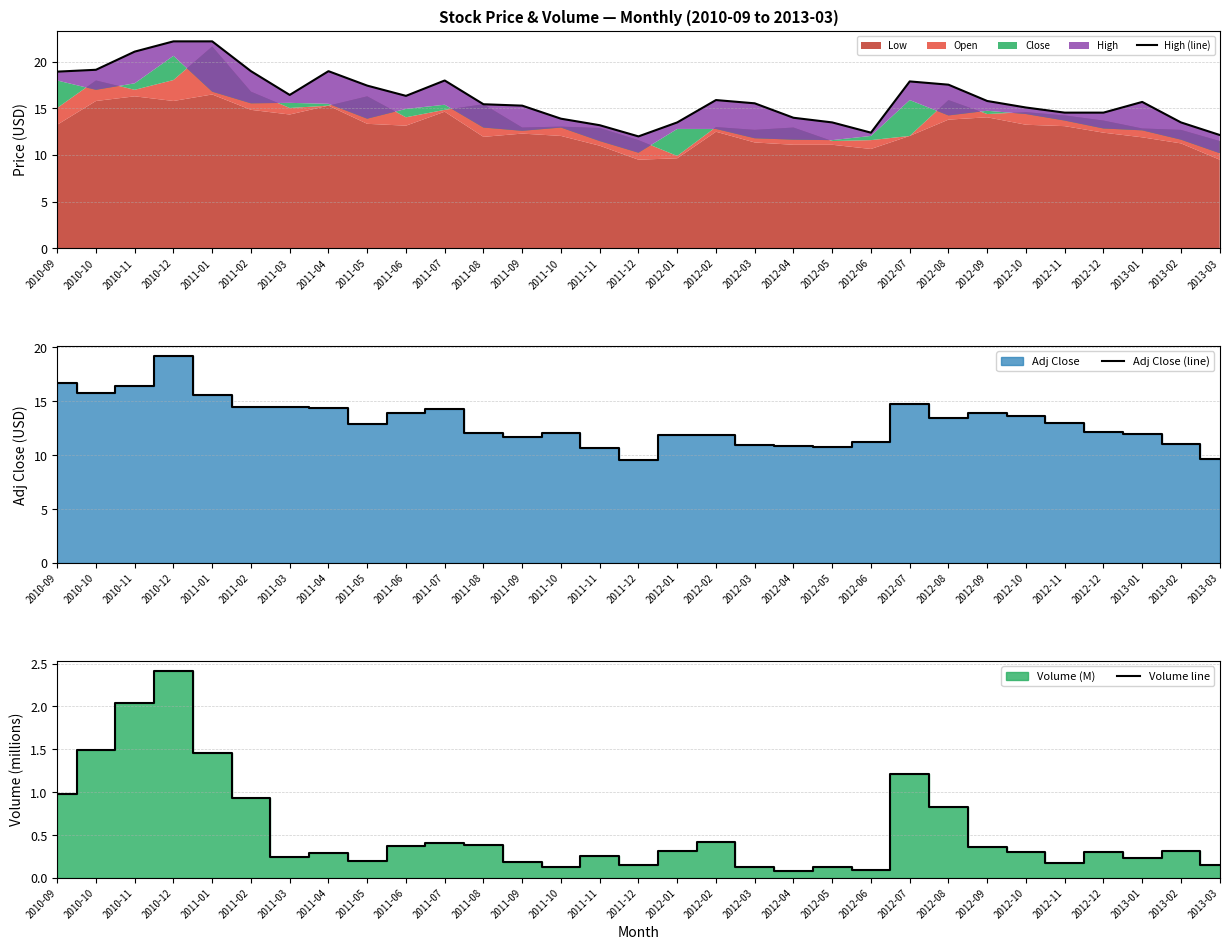

What is the maximum value shown in the chart?

22.2